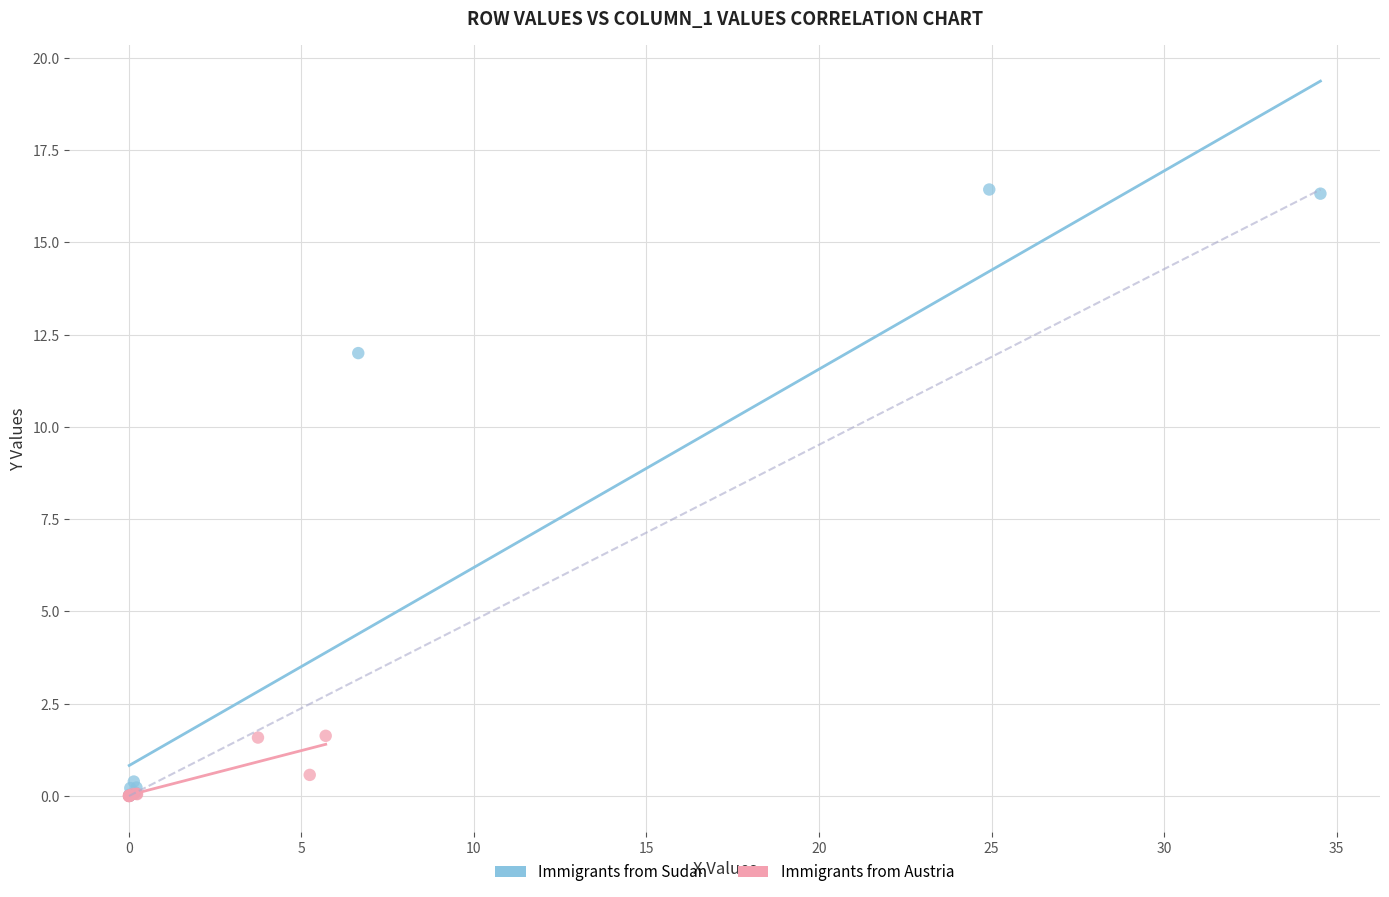

What are all the series names shown in the legend?

Immigrants from Sudan, Immigrants from Austria